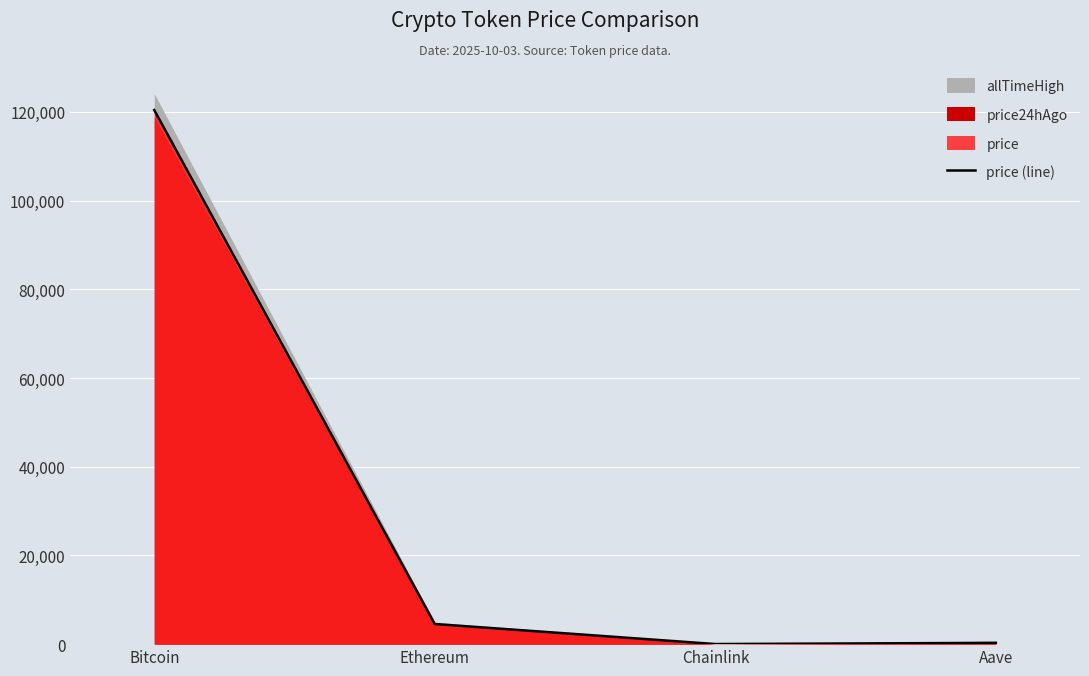

List the labels in order of value, largest first.

Bitcoin, Ethereum, Aave, Chainlink